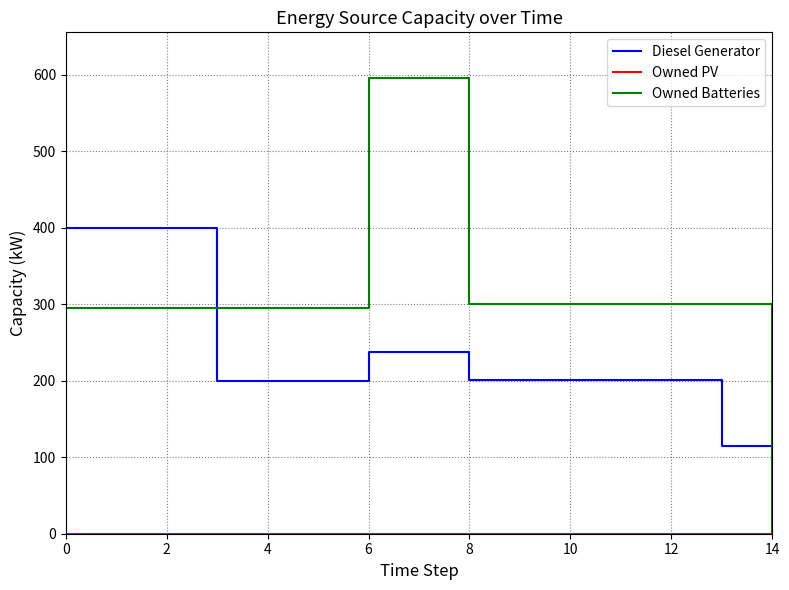

Which series has the largest total across all categories?

Owned Batteries